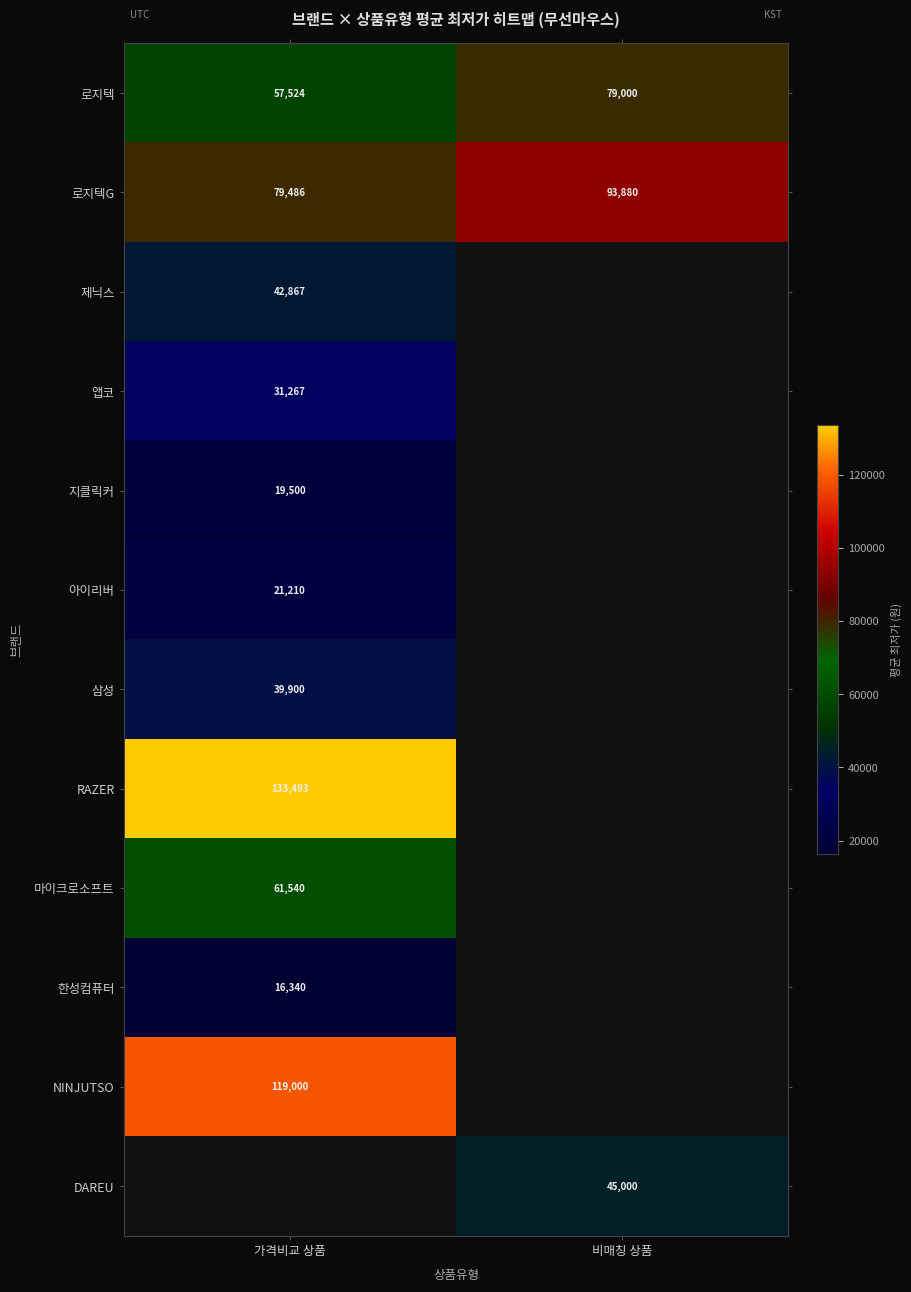

True or false: 아이리버 has a value of 21210 at 가격비교 상품.

True